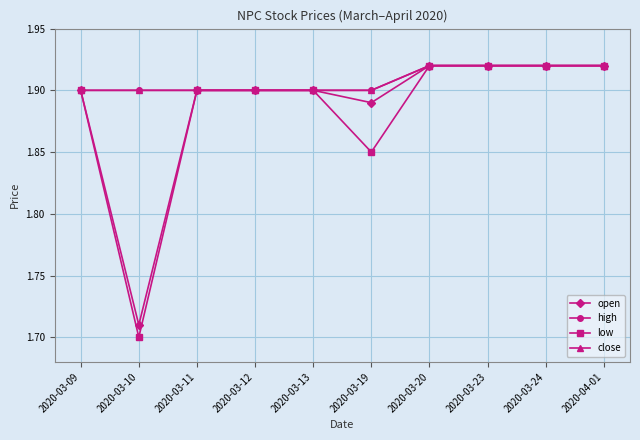

True or false: close and open cross at least once.

False